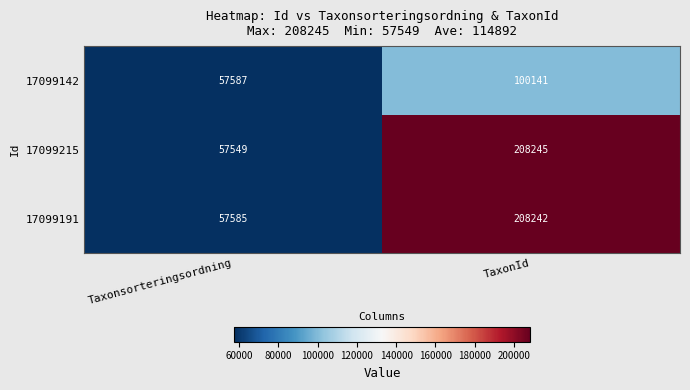

Is it true that 17099191 equals 111132 at TaxonId?

False